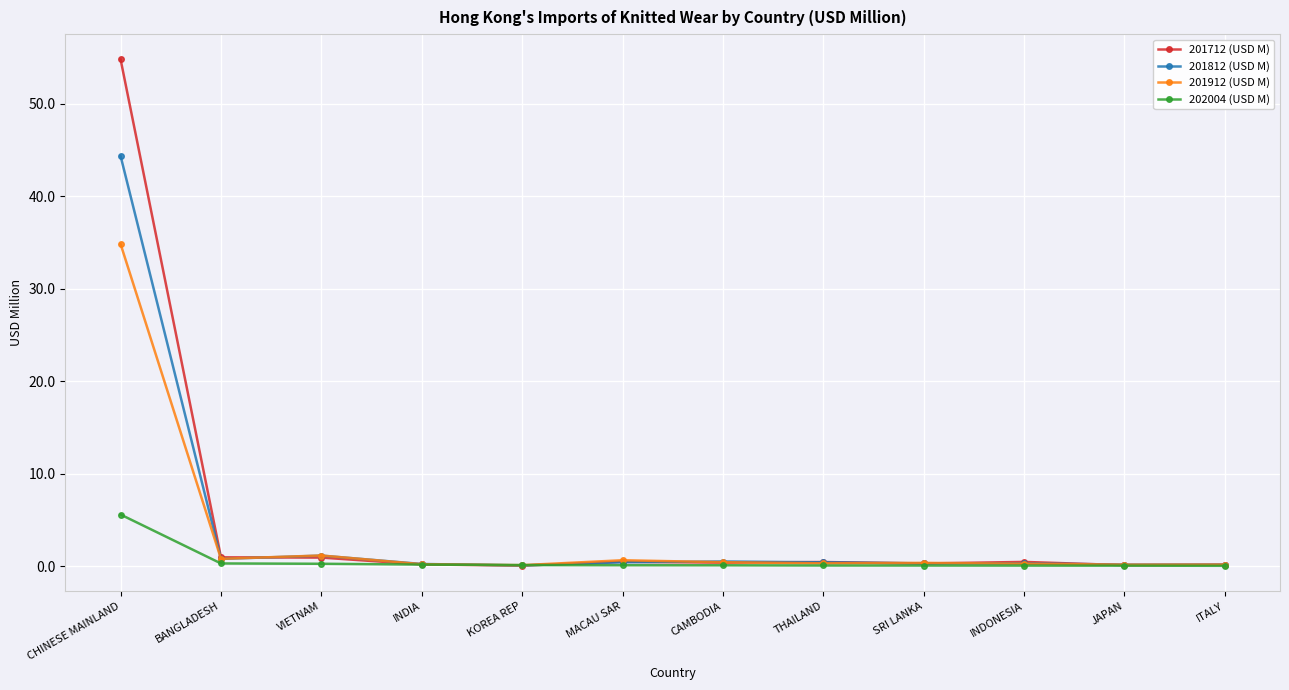

What is the label of the 12th point from the right?

CHINESE MAINLAND